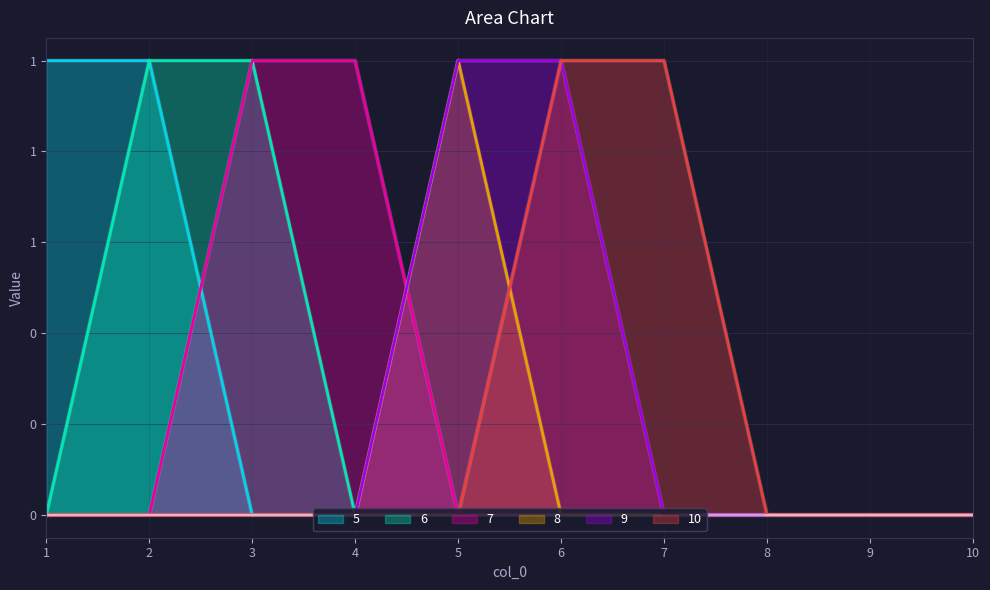

Between 3 and 7, which is larger?

3